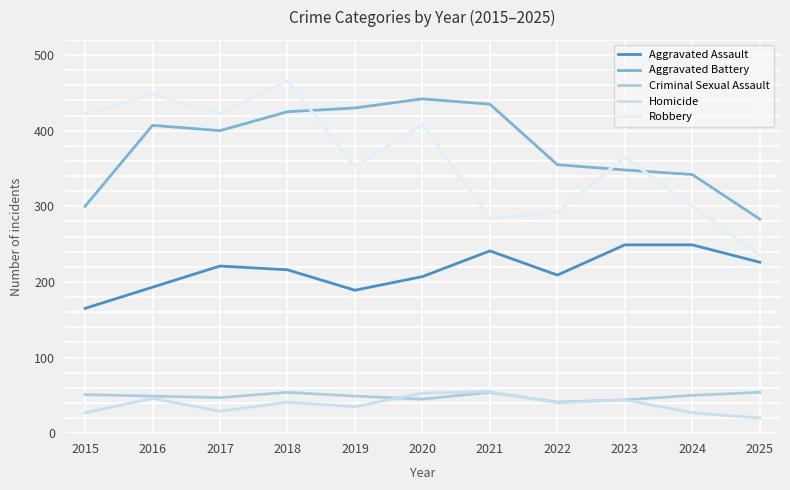

True or false: Aggravated Battery and Aggravated Assault cross at least once.

False